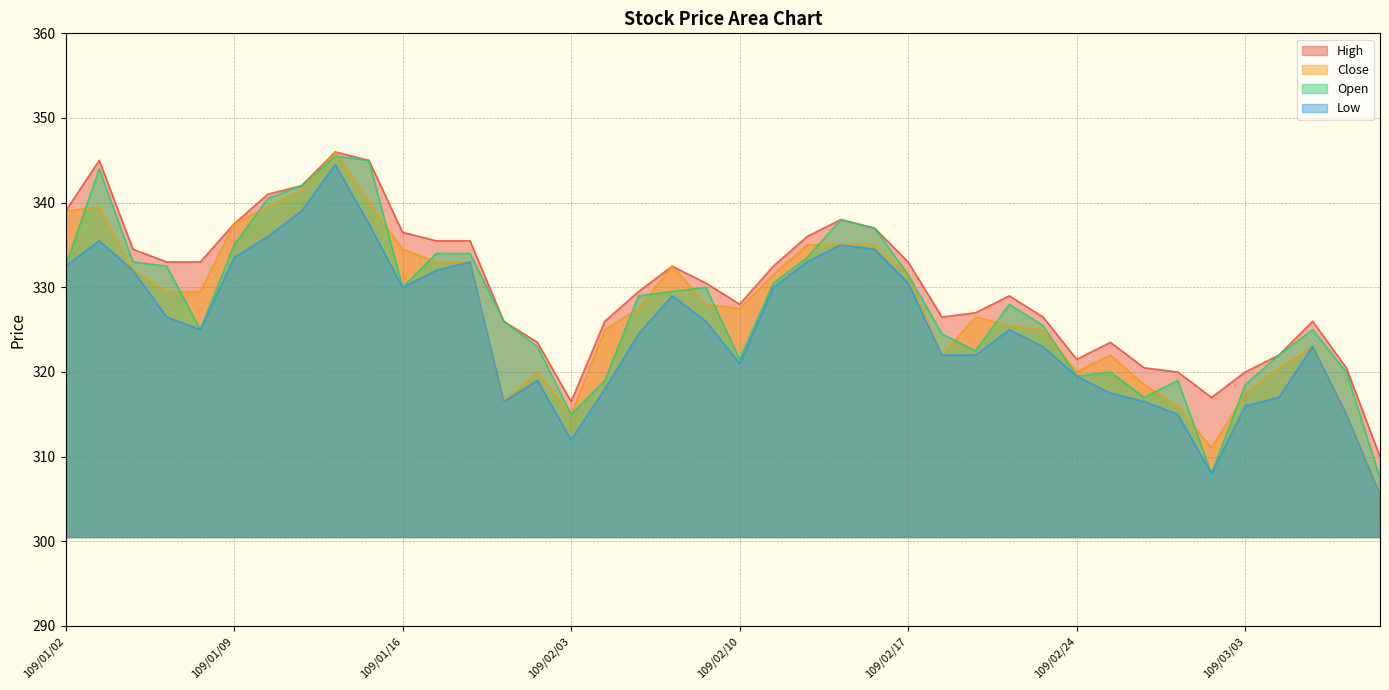

What is the greatest value displayed?

346.0